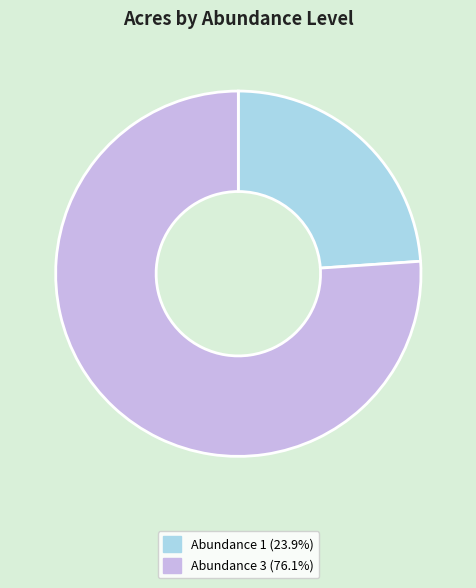

Combined, do Abundance 3 (76.1%) and Abundance 1 (23.9%) account for over 50%?

Yes